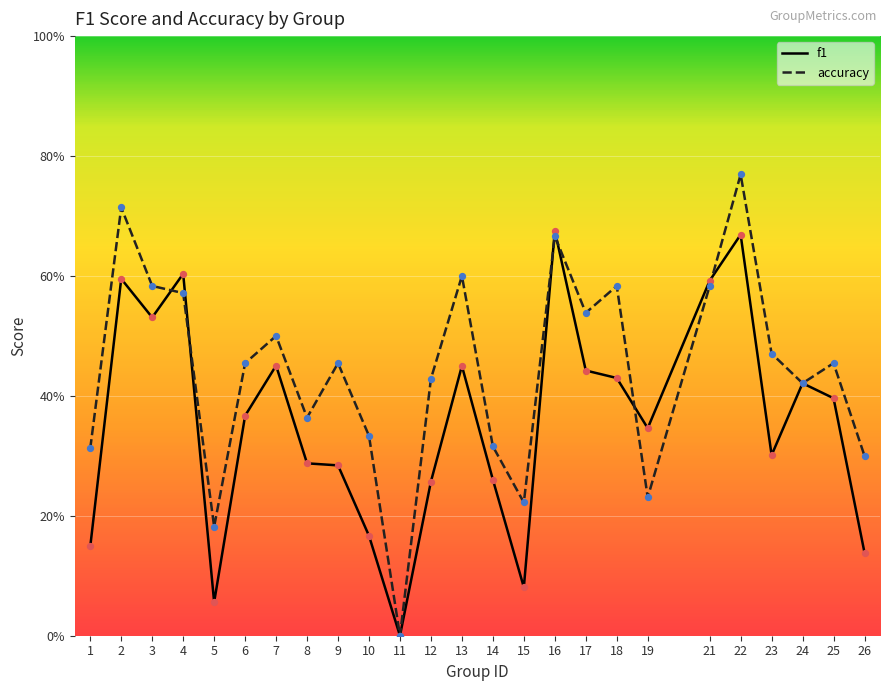

Which series reaches the minimum Y coordinate?

f1